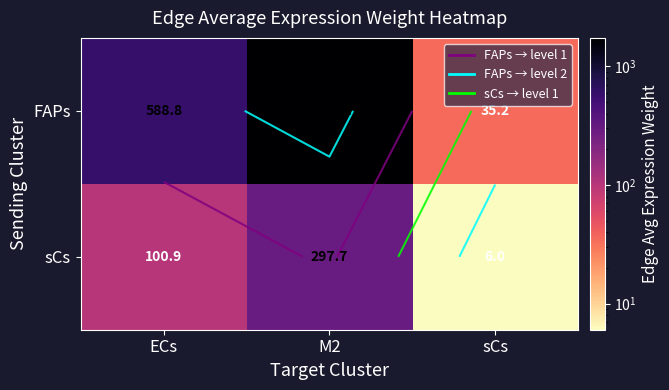

At which label does sCs reach its minimum?

sCs